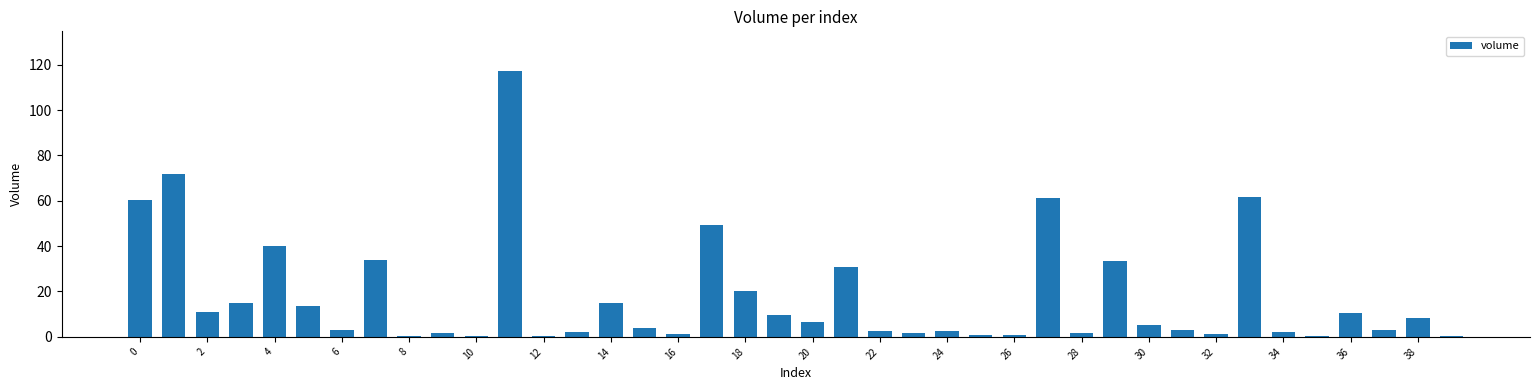

What is the greatest value displayed?

117.1